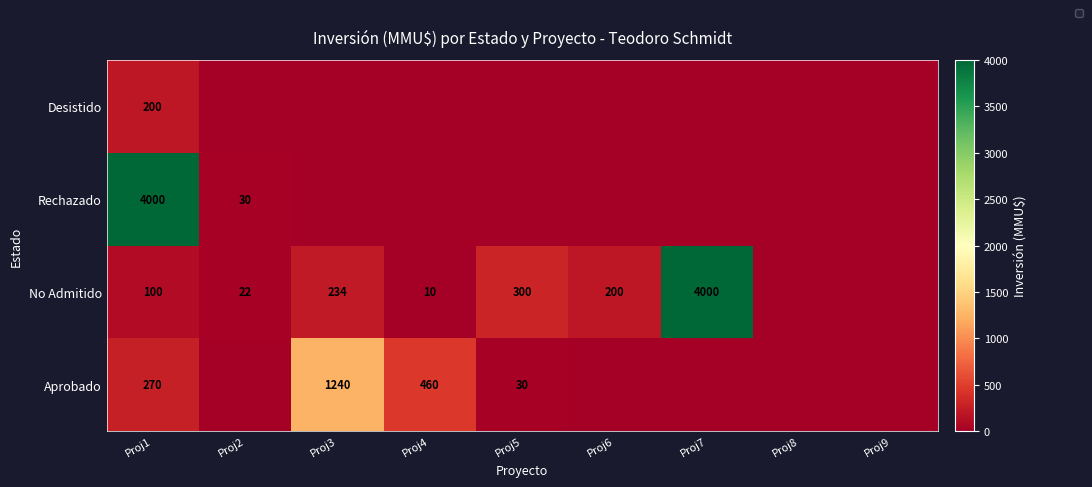

Reading right to left, transcribe all the data shown in this chart.

Proj9=0	Proj8=0	Proj7=0	Proj6=0	Proj5=0	Proj4=0	Proj3=0	Proj2=0	Proj1=200